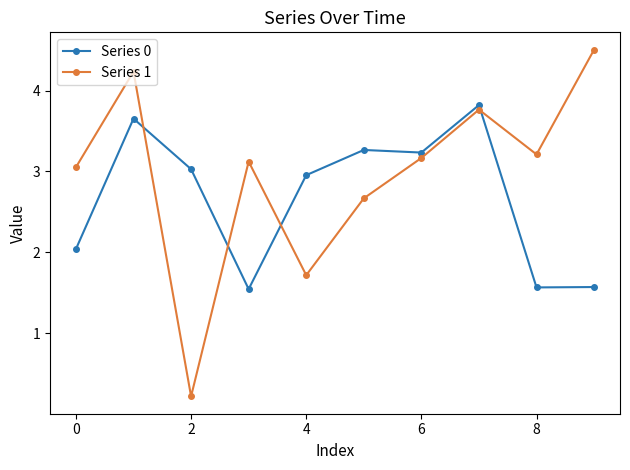

Which series has the widest spread of values?

Series 1